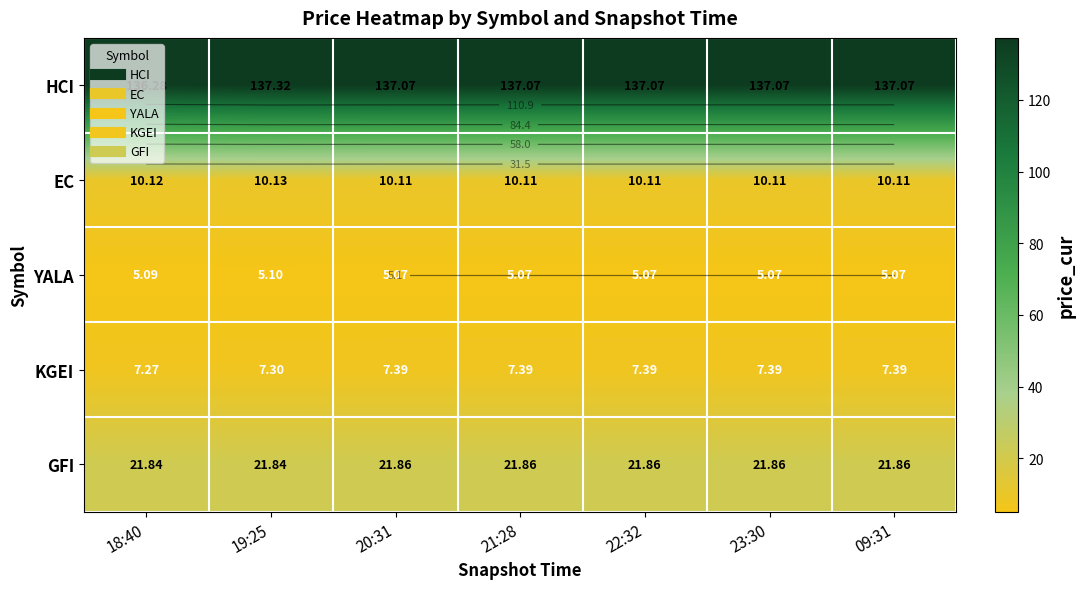

What is the average value of the EC series?

10.1